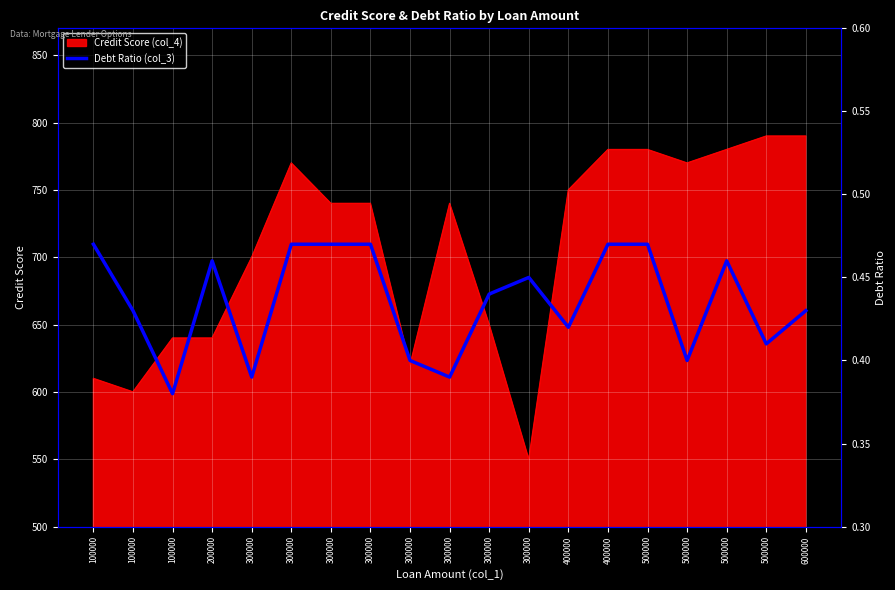

What is the approximate value at 500000?

0.4